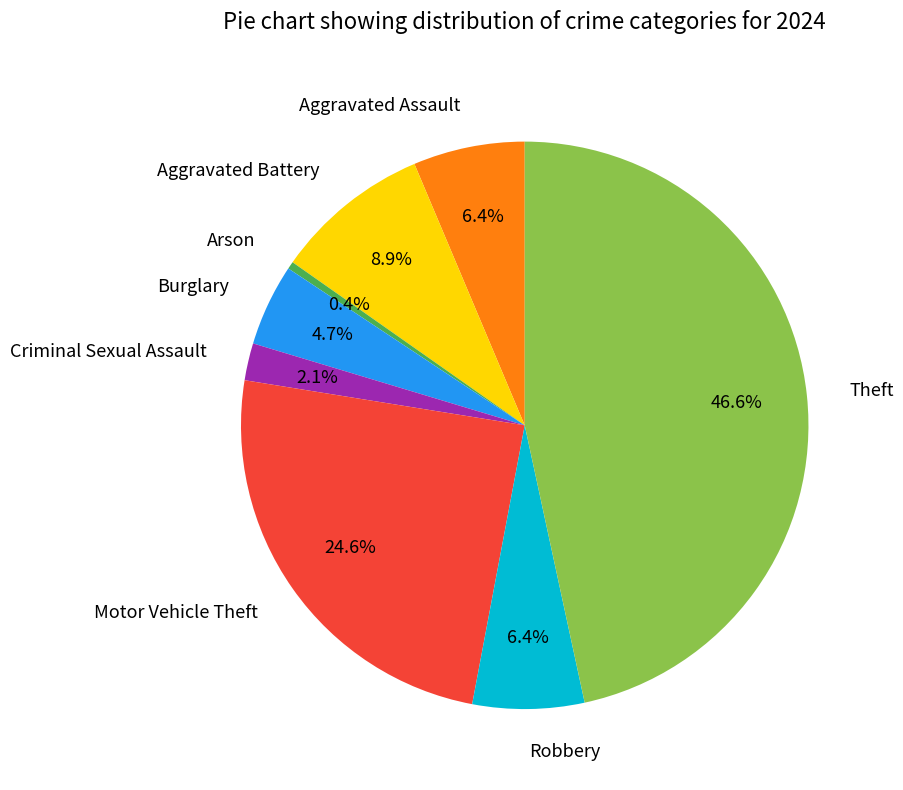

Does any single category account for the majority?

No